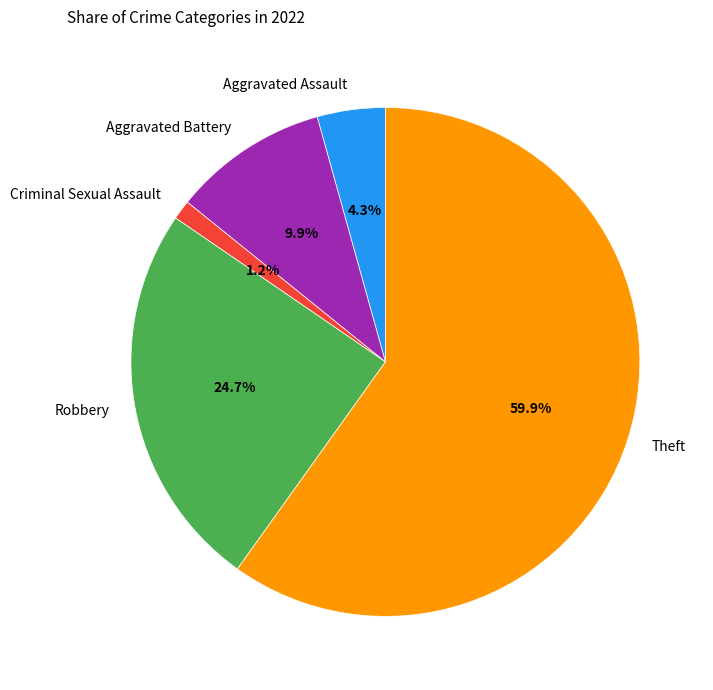

Which has a higher value, Robbery or Theft?

Theft